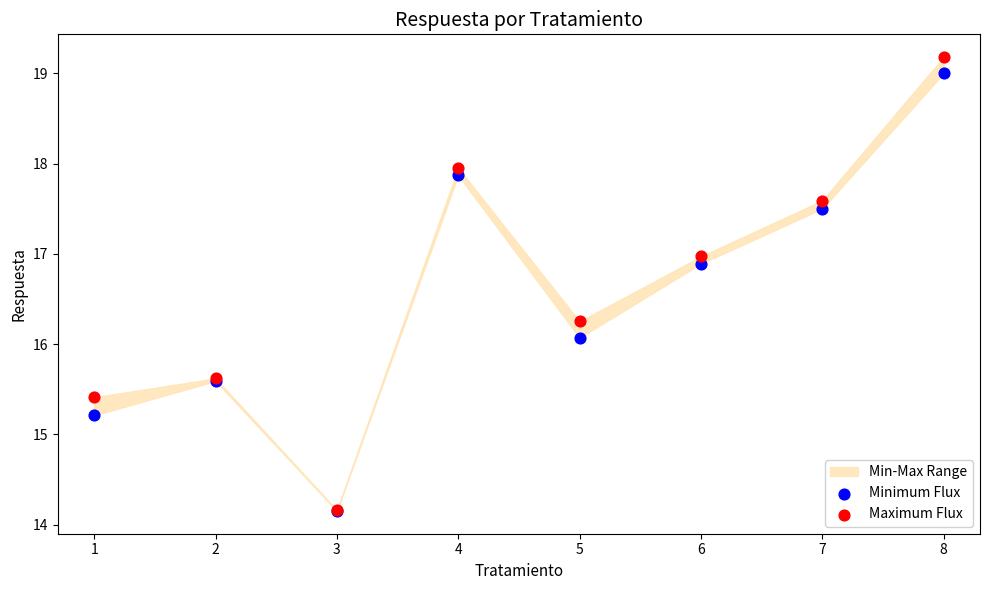

Across all series, what Y value is closest to 16?

16.1